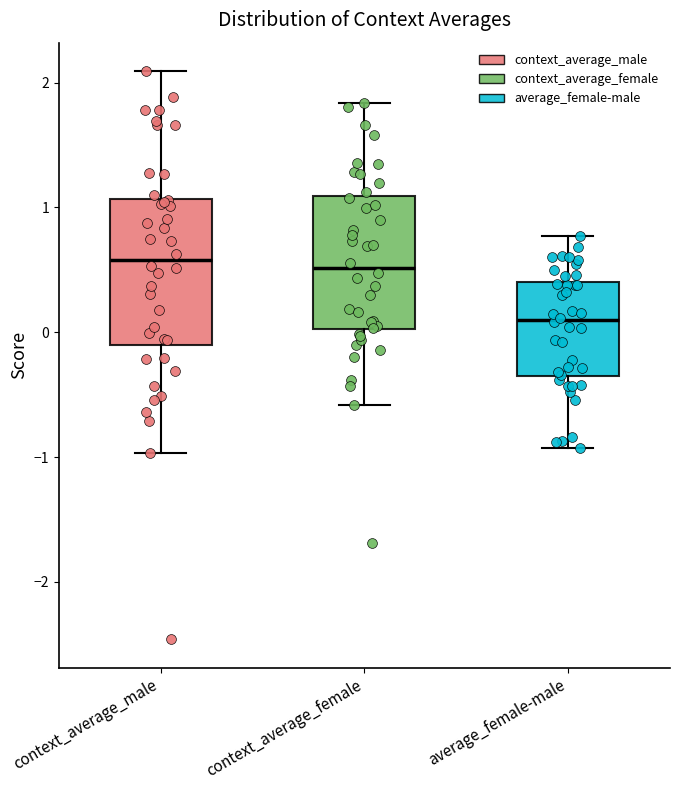

Reading left to right, transcribe this box plot: for each box, give where its median line is, the range the box spans, and where its two whiskers end, as read against the y-axis. The values are not printed on the chart, so give them approximately, as read against the axis.

context_average_male: median 0.6, box -0.1 to 1.1, whiskers -1.0 to 2.1
context_average_female: median 0.5, box 0.0 to 1.1, whiskers -0.6 to 1.8
average_female-male: median 0.1, box -0.4 to 0.4, whiskers -0.9 to 0.8